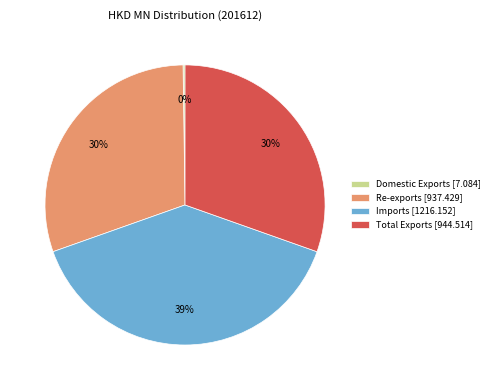

Is there a majority slice in this chart?

No